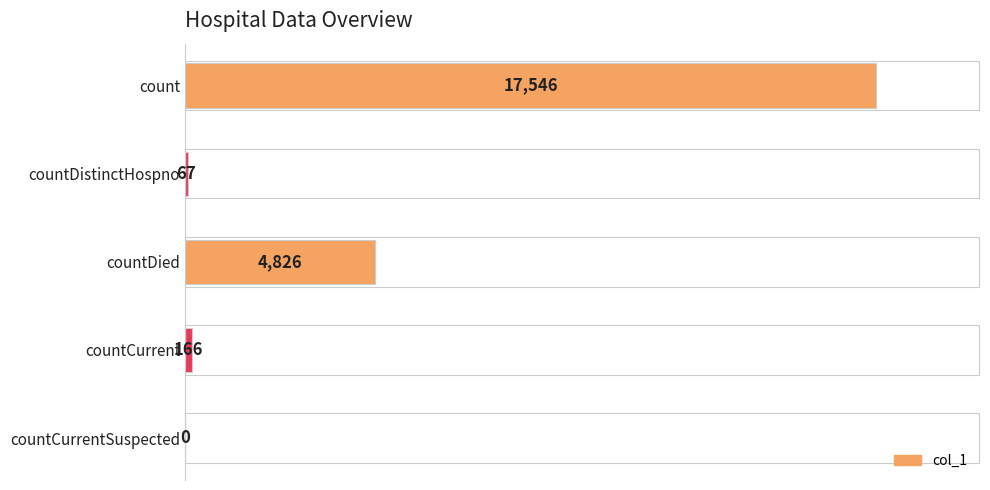

Which label corresponds to the largest value in the chart?

count